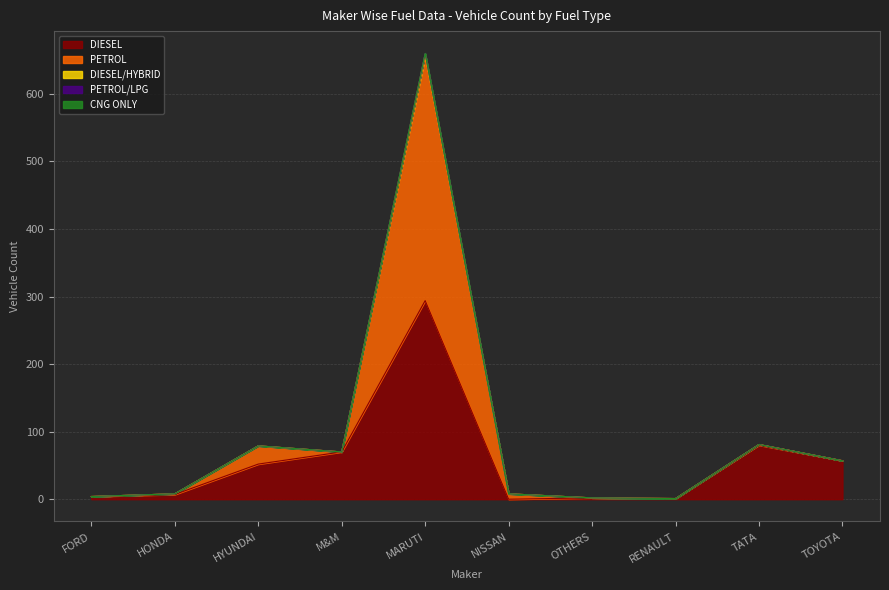

Which category has the highest value in the DIESEL series?

MARUTI